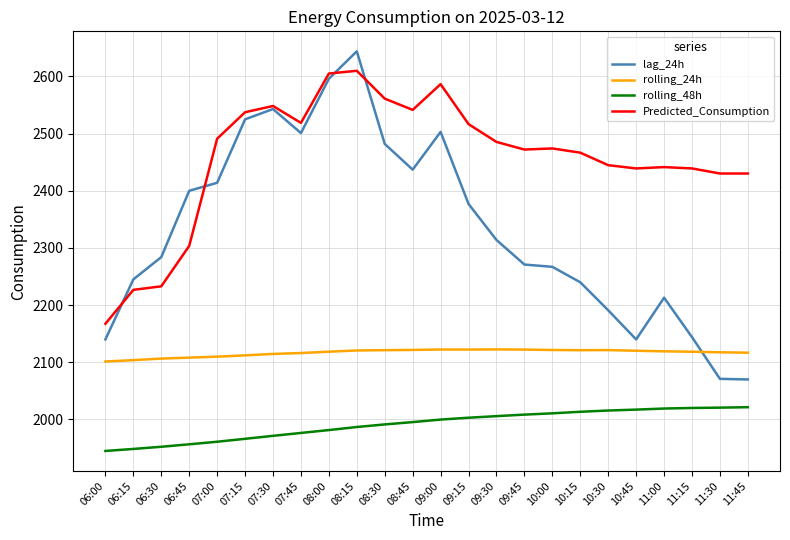

Is it true that lag_24h equals 2644.0 at 08:15?

True